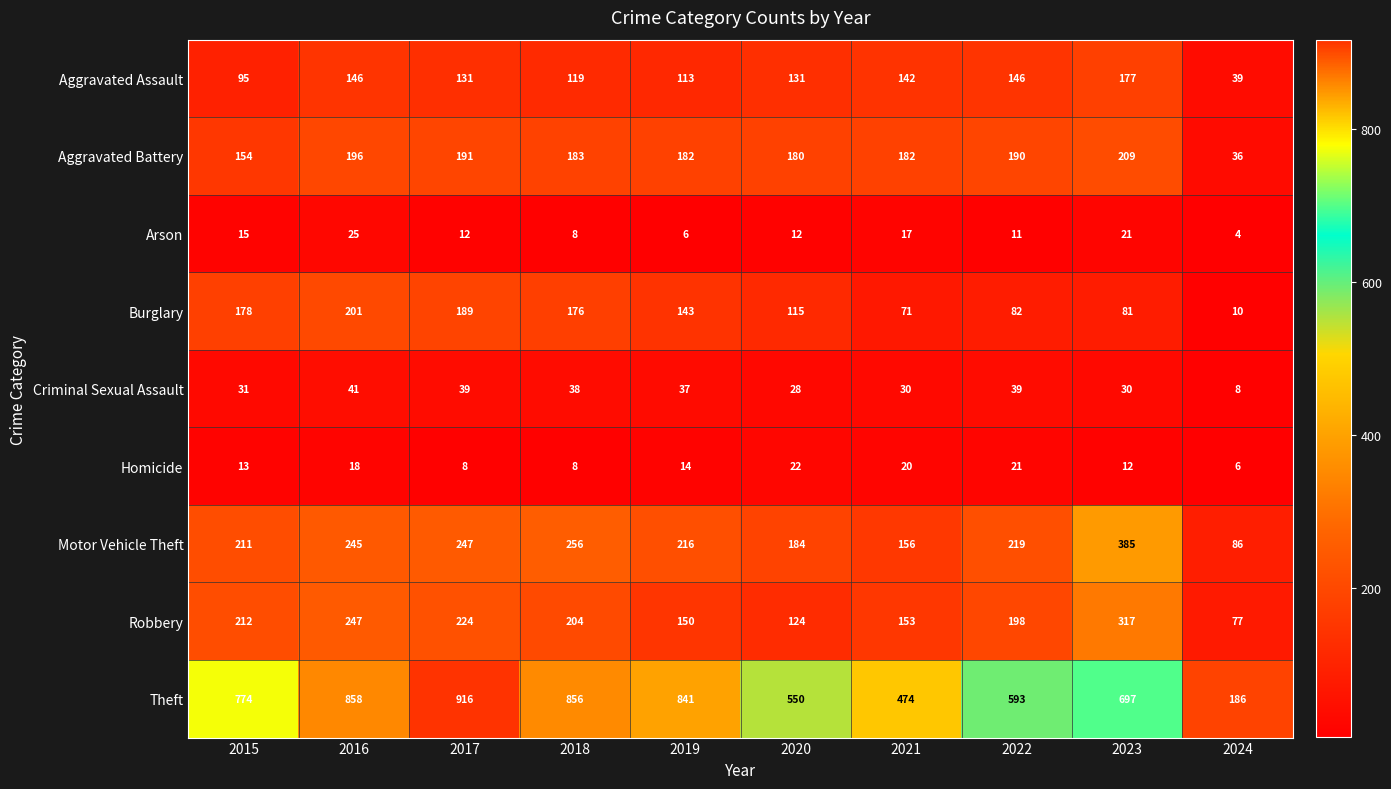

Which category has the lowest value in the Aggravated Assault series?

2024